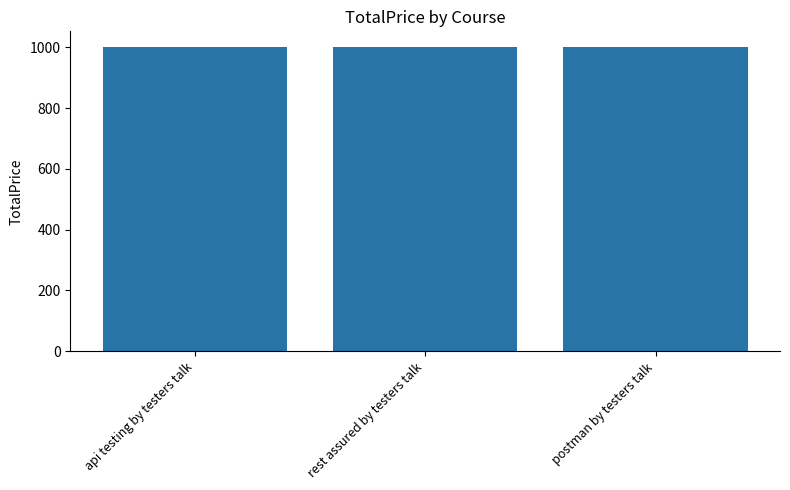

What value does the data have at rest assured by testers talk?

1001